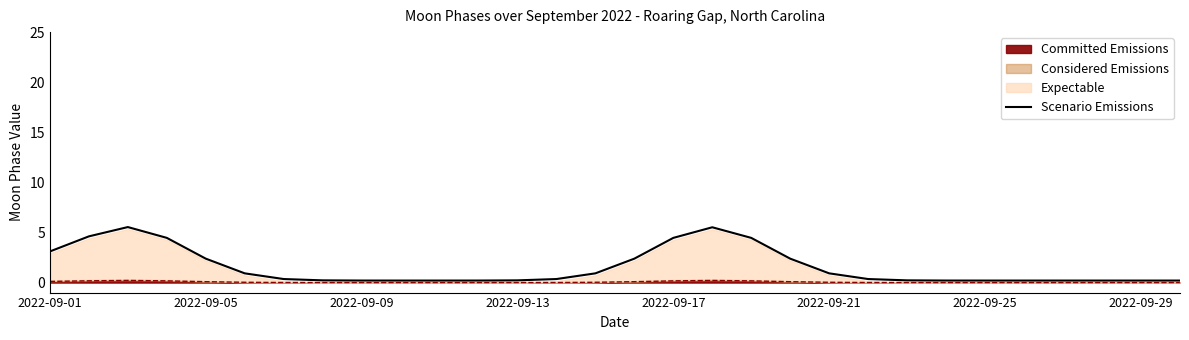

Which category has the lowest value across all series?

9